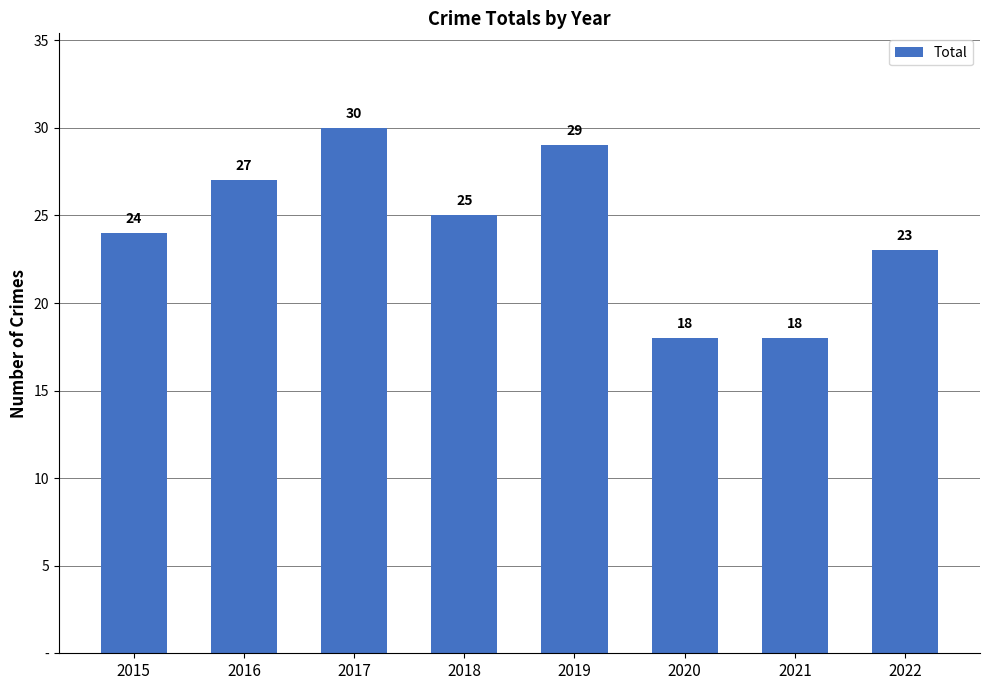

What is the average value?

24